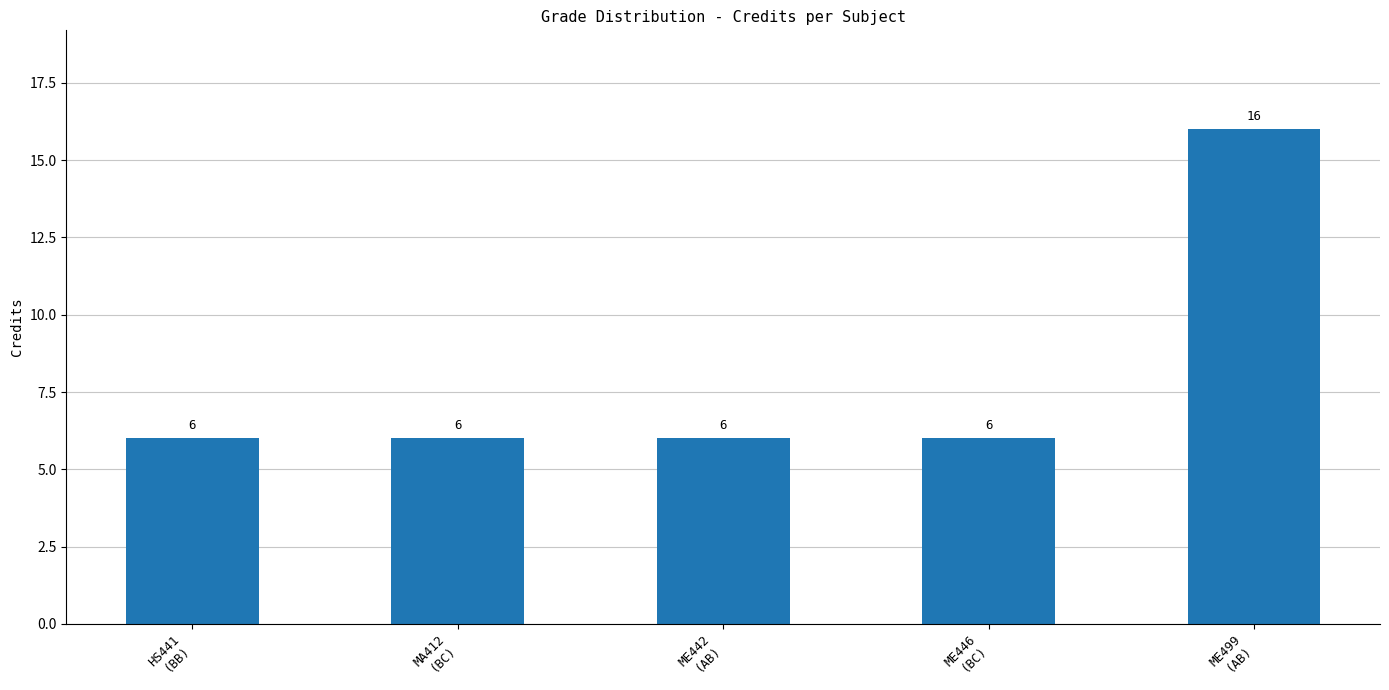

Approximately how many times larger is the value at ME442
(AB) compared to MA412
(BC)?

1.0